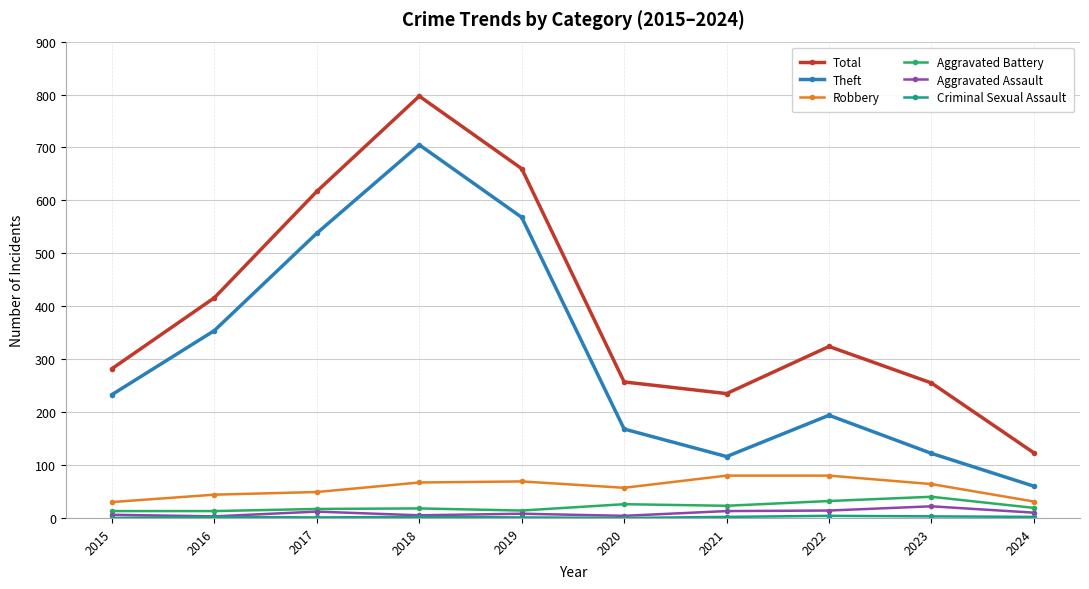

What is the difference between the maximum and minimum values in the Aggravated Assault series?

19